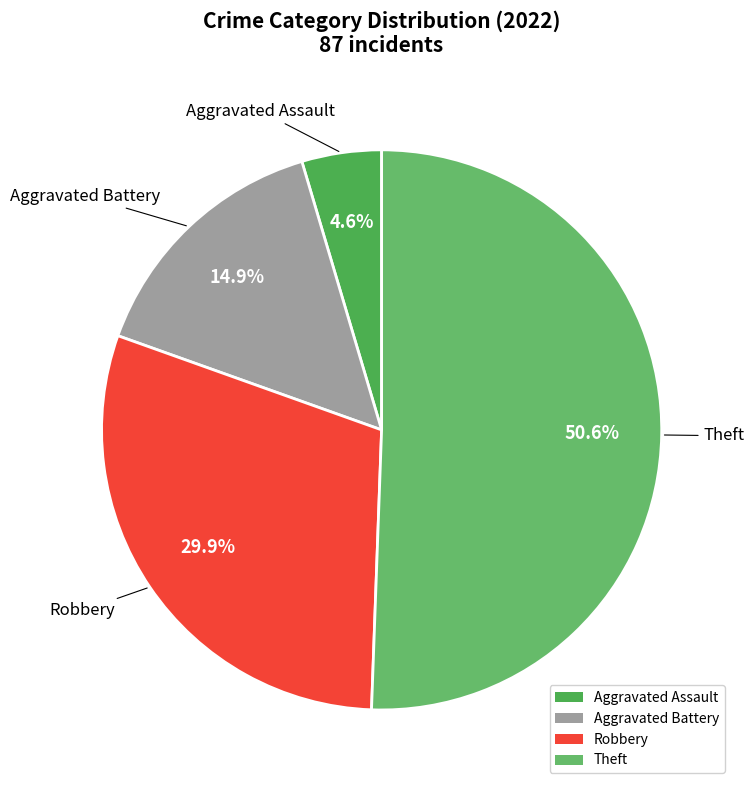

What is the ratio of the value at Robbery to the value at Aggravated Battery?

2.0